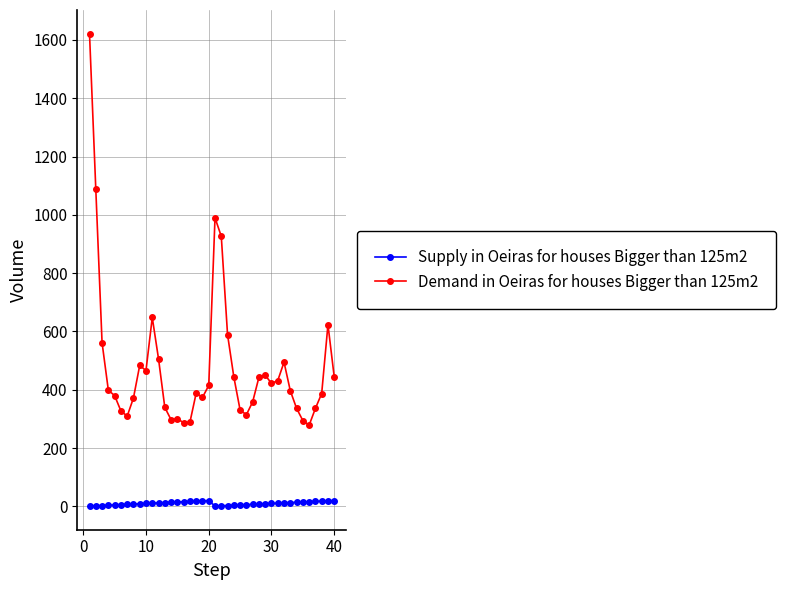

List the series in order of their overall mean, highest first.

Demand in Oeiras for houses Bigger than 125m2, Supply in Oeiras for houses Bigger than 125m2